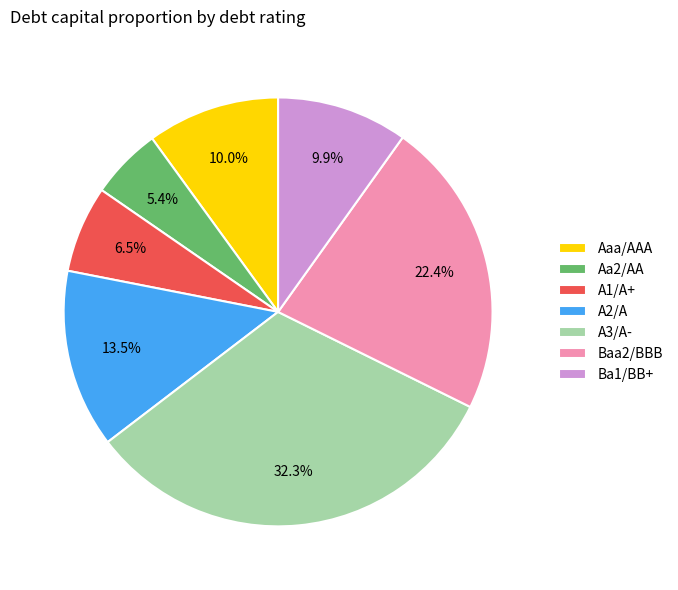

To the nearest percent, what portion does Ba1/BB+ represent?

10%